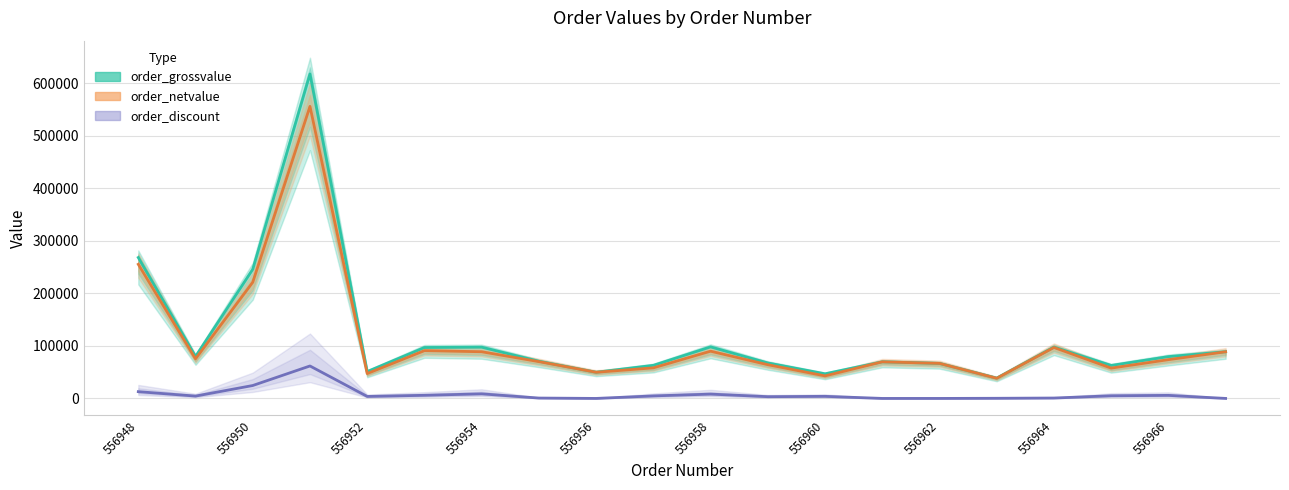

Which category has the lowest value across all series?

556956